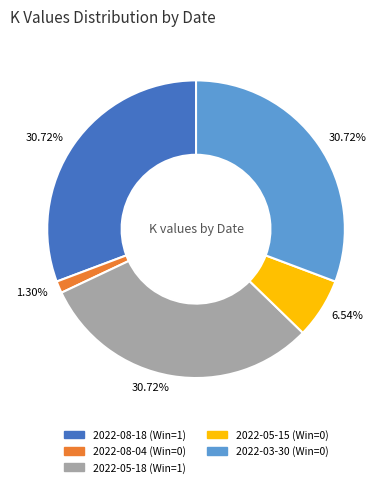

To the nearest percent, what is the difference between the 2022-05-18 (Win=1) and 2022-05-15 (Win=0) slice percentages?

24%